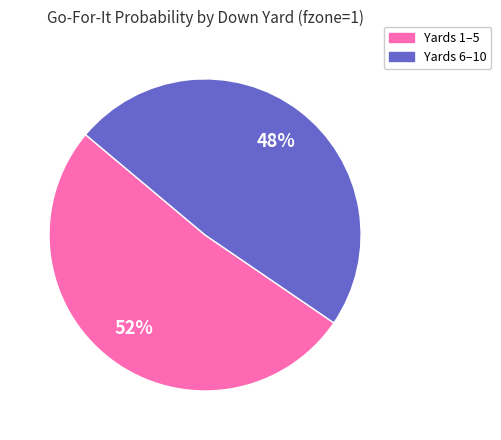

To the nearest percent, what is the average slice percentage?

50%